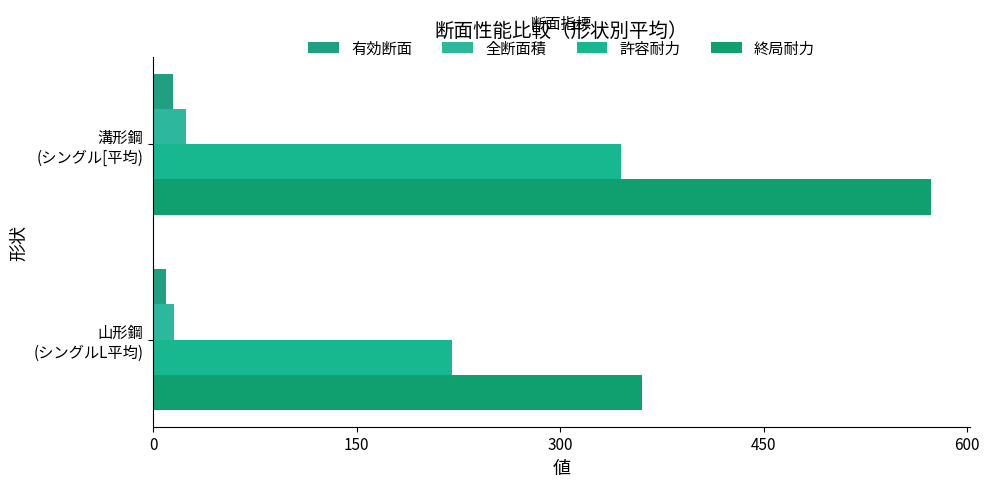

What is the average value of the 有効断面 series?

12.0